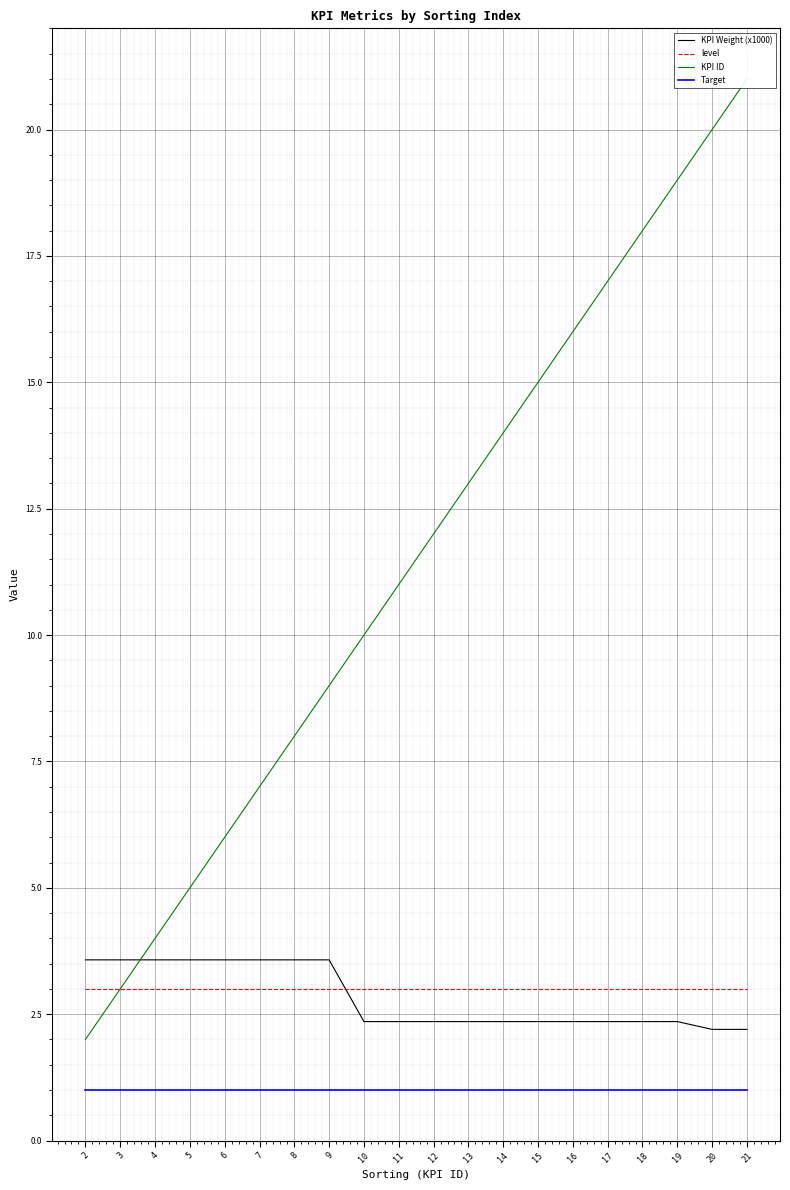

What is the minimum value for KPI ID?

2.0